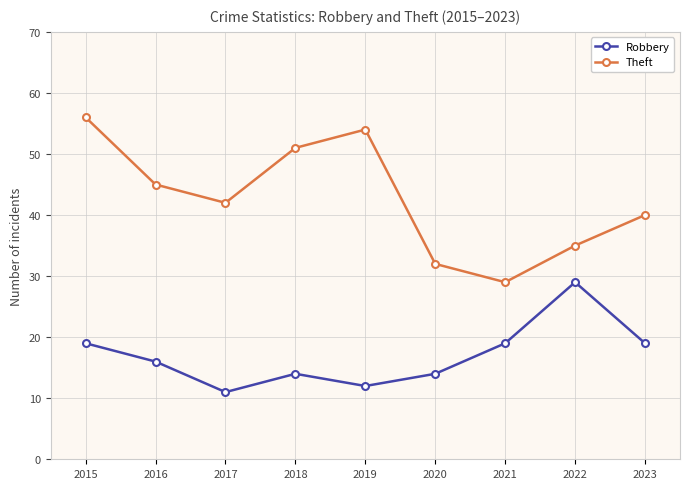

At which category is the sum across all series the highest?

2015